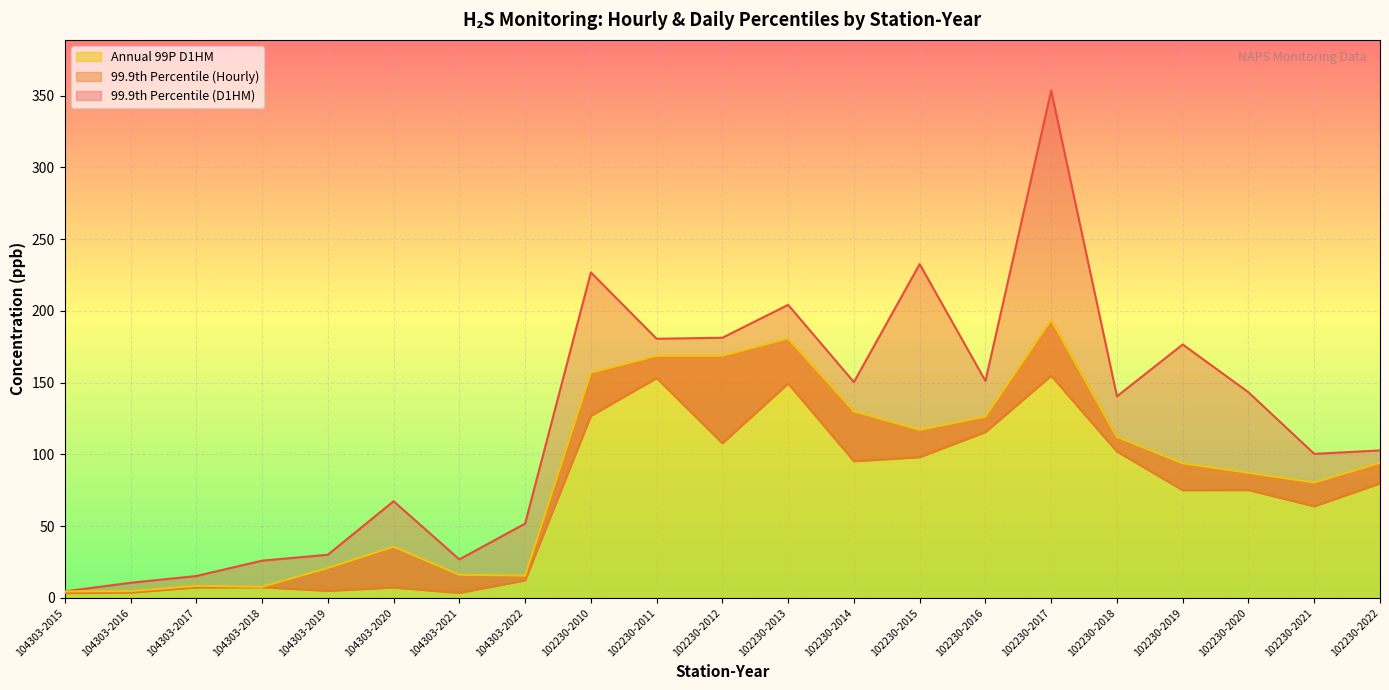

Count the number of data series in this chart.

3